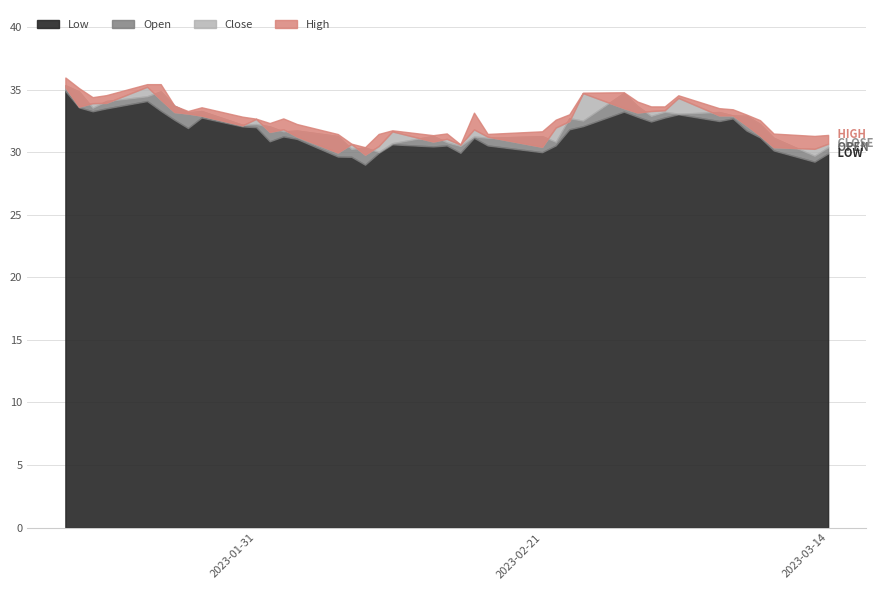

What is the total value across all series at 22?

127.4